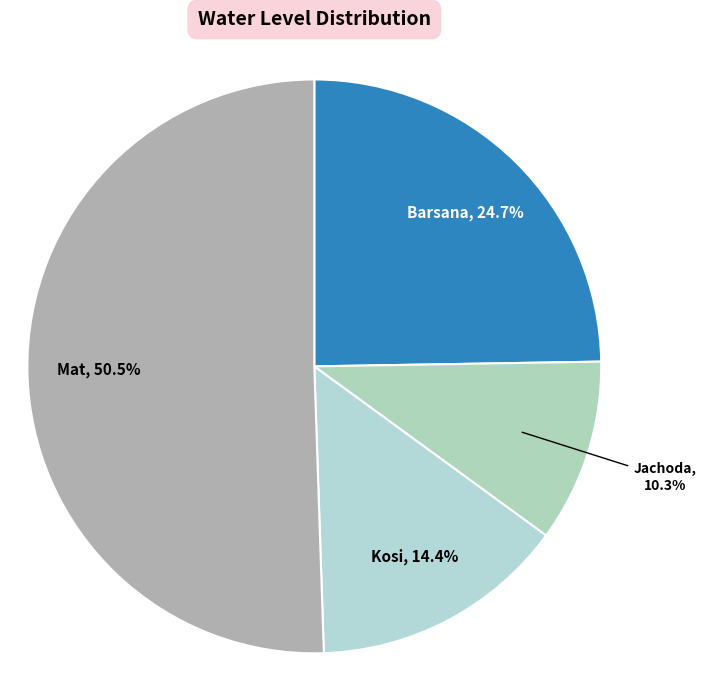

Is there a majority slice in this chart?

Yes